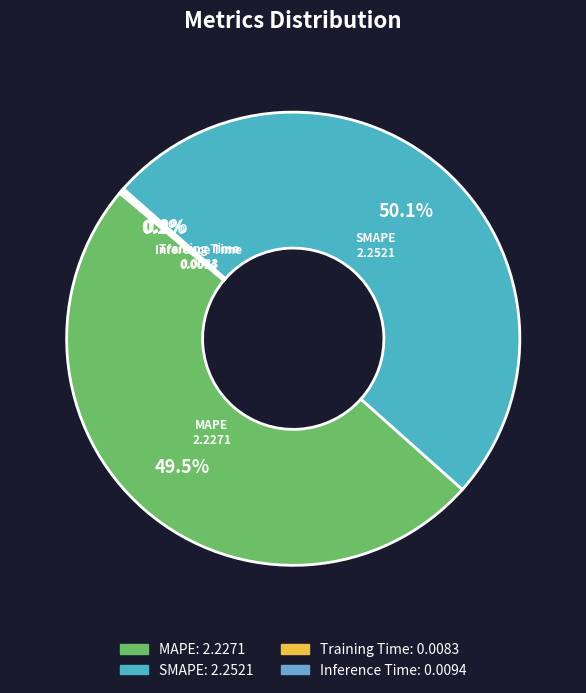

To the nearest percent, what is the difference between the SMAPE and MAPE slice percentages?

1%